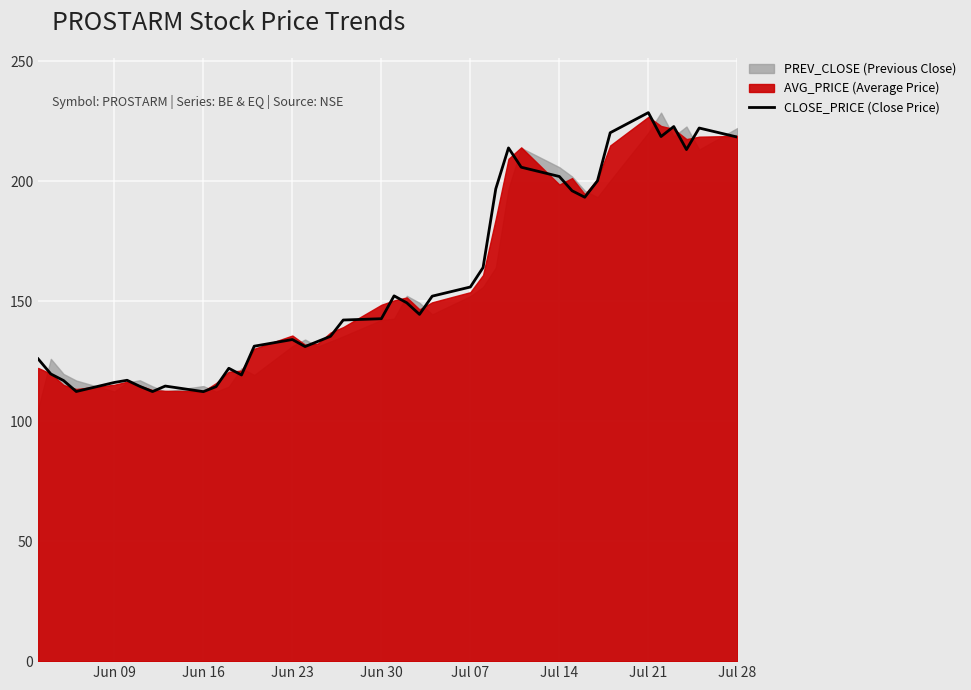

Is it true that CLOSE_PRICE (Close Price) equals 155.9 at Jul 07?

True